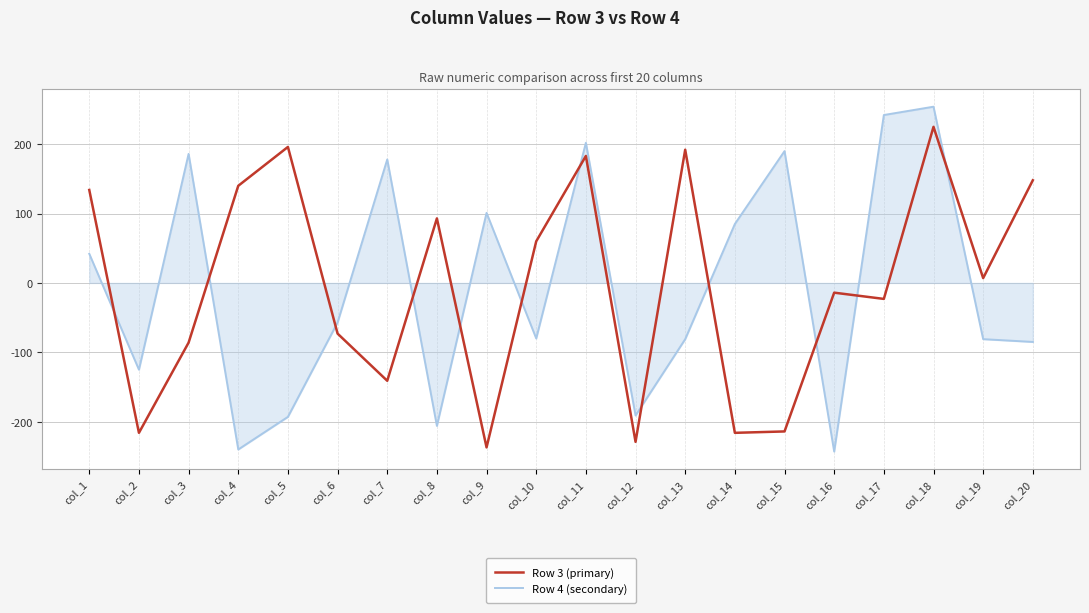

At col_7, list the series in order from smallest to largest.

Row 3 (primary), Row 4 (secondary)